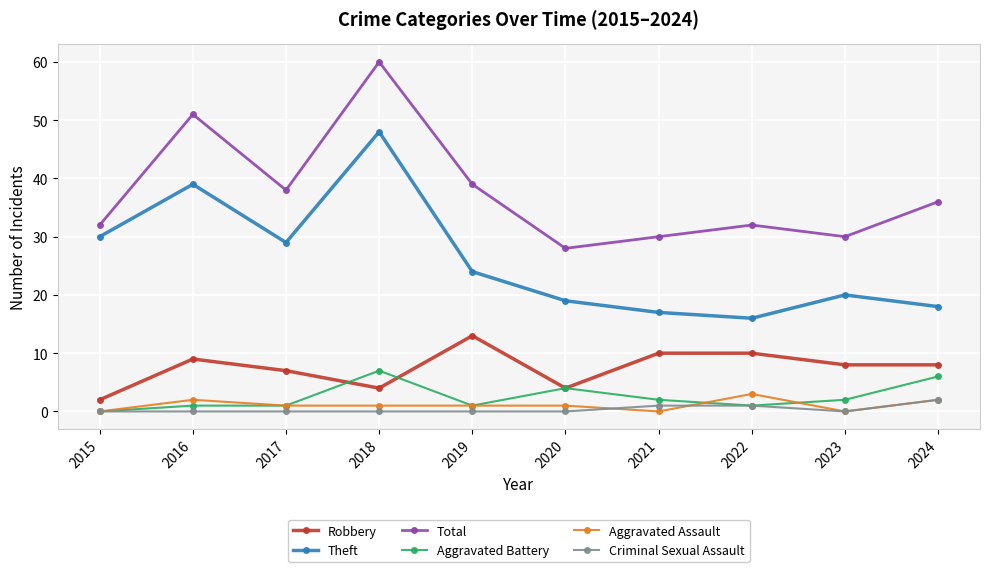

How many categories are shown in the chart?

10